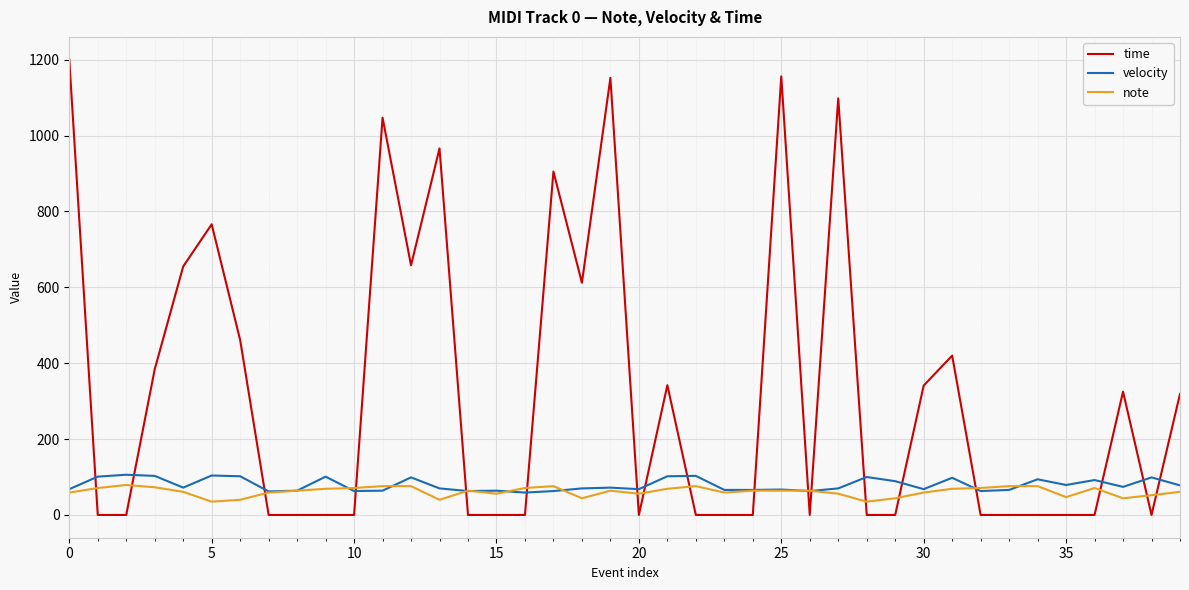

Which series has the largest range (max minus min)?

time